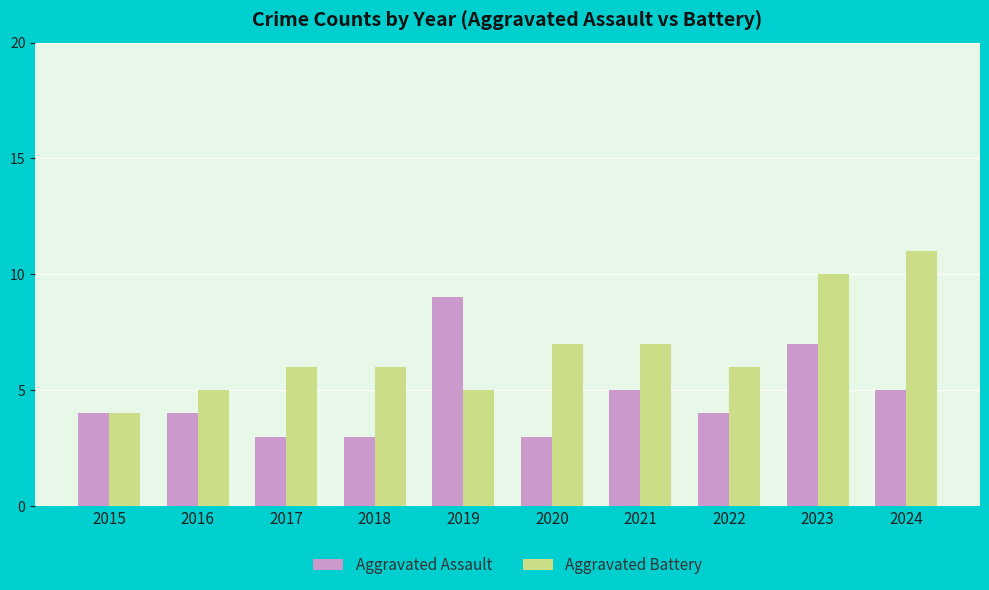

What is the approximate value of Aggravated Battery at 2021?

7